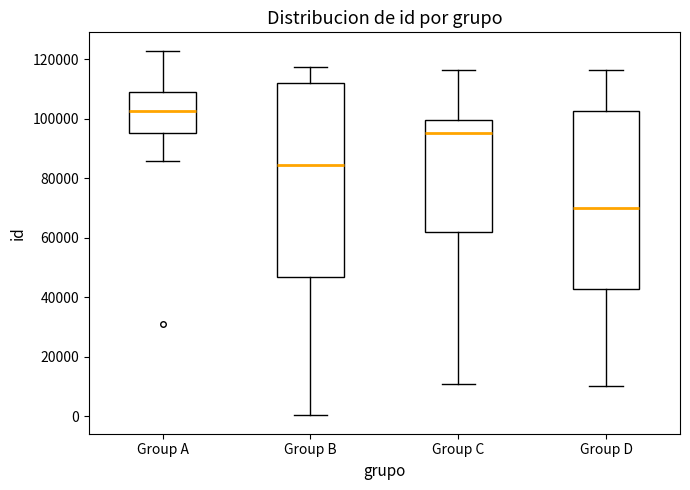

Which box has the lowest median line?

Group D